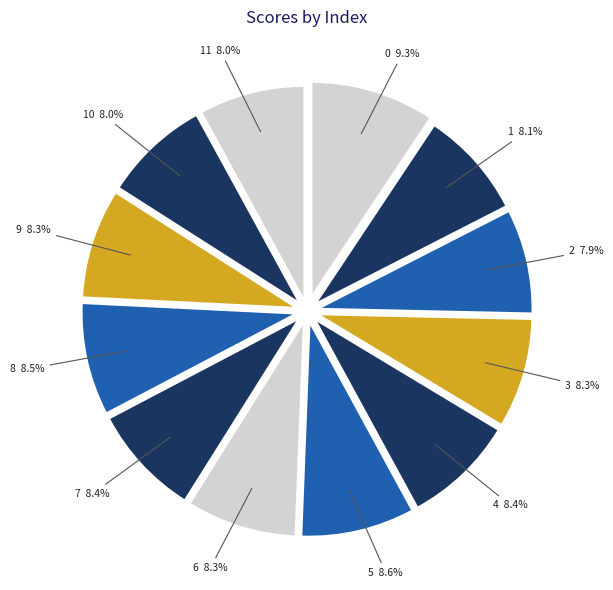

What portion of the pie excludes 0?

90.7%